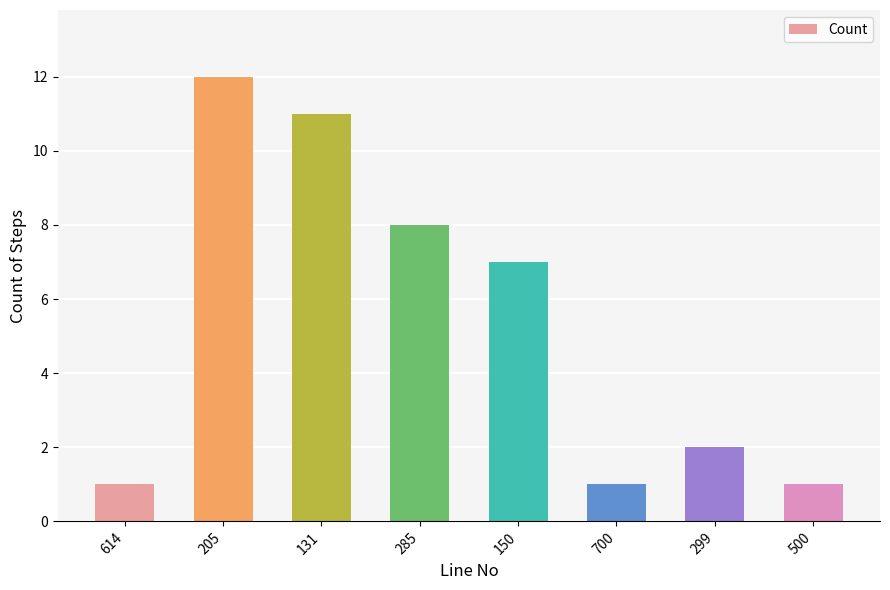

What is the greatest value displayed?

12